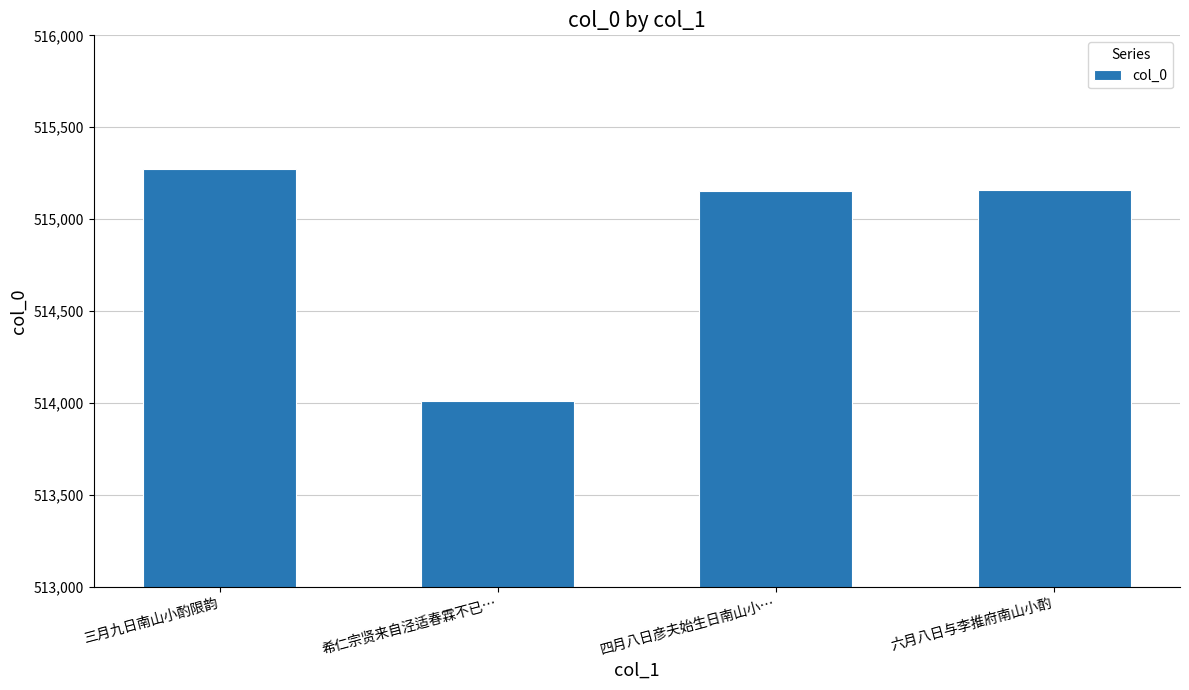

Are the bars horizontal?

No